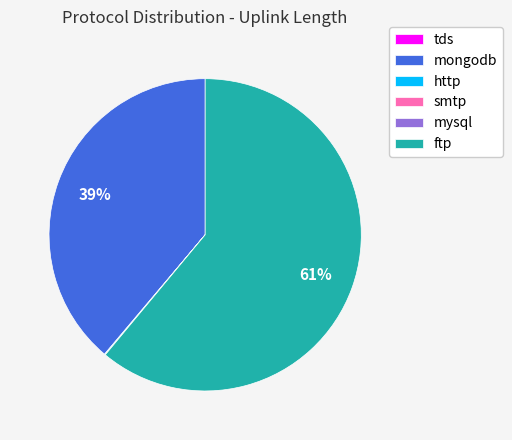

What is the largest slice in the pie chart?

ftp